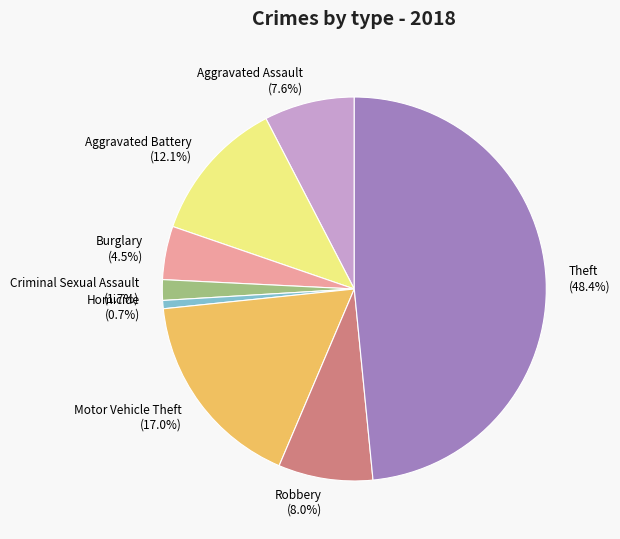

To the nearest percent, what is the difference between the Robbery and Aggravated Battery slice percentages?

4%